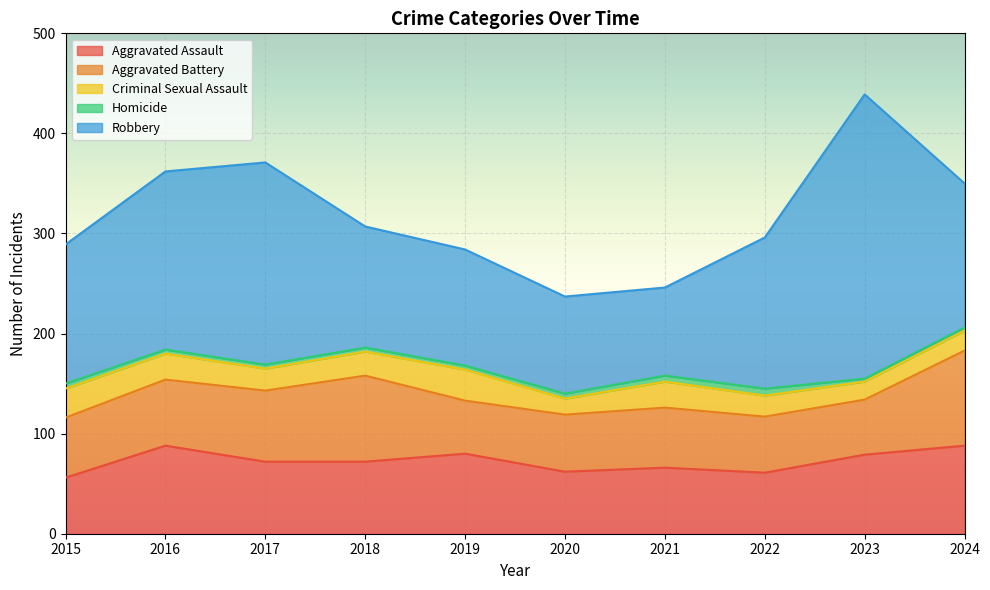

Reading left to right, list all the values displayed in this chart.

Aggravated Assault: 2015=56	2016=88	2017=72	2018=72	2019=80	2020=62	2021=66	2022=61	2023=79	2024=88
Aggravated Battery: 2015=60	2016=66	2017=71	2018=86	2019=53	2020=57	2021=60	2022=56	2023=55	2024=95
Criminal Sexual Assault: 2015=29	2016=26	2017=22	2018=24	2019=31	2020=16	2021=26	2022=21	2023=18	2024=20
Homicide: 2015=5	2016=4	2017=4	2018=4	2019=4	2020=5	2021=6	2022=7	2023=3	2024=3
Robbery: 2015=139	2016=178	2017=202	2018=121	2019=116	2020=97	2021=88	2022=151	2023=284	2024=144